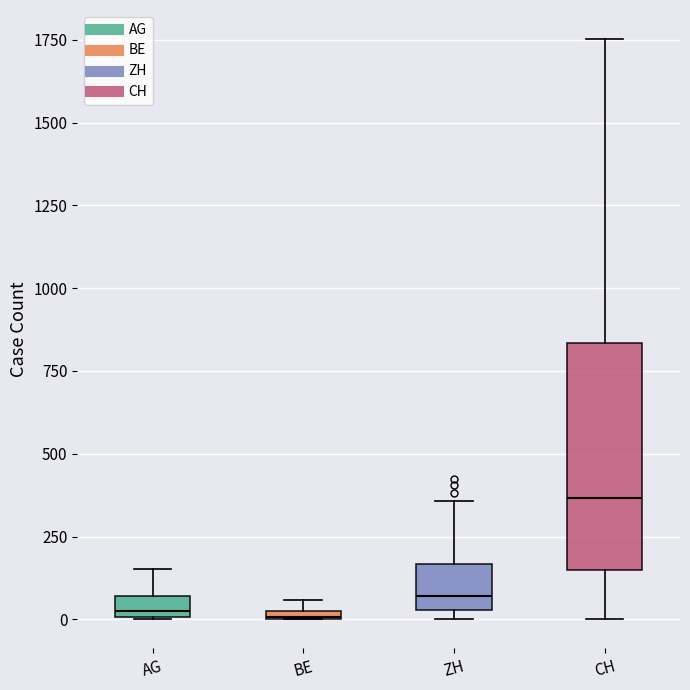

Which box's median line is the highest?

CH